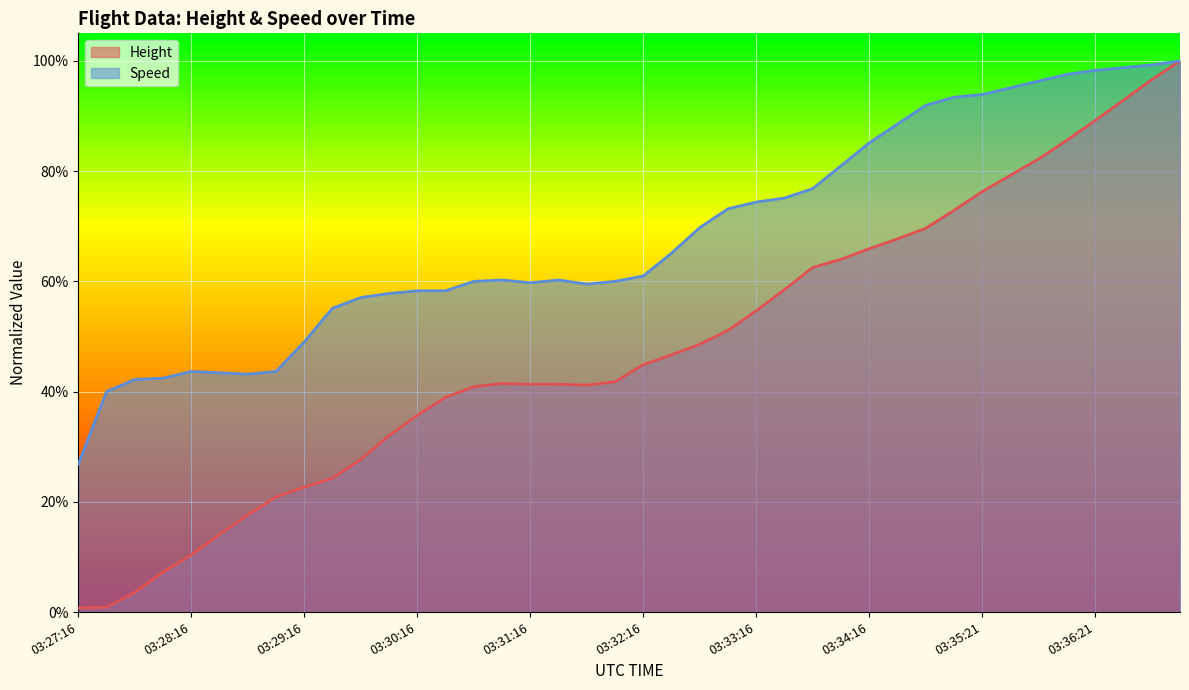

What is the difference between the maximum and second lowest values in the Speed series?

0.6